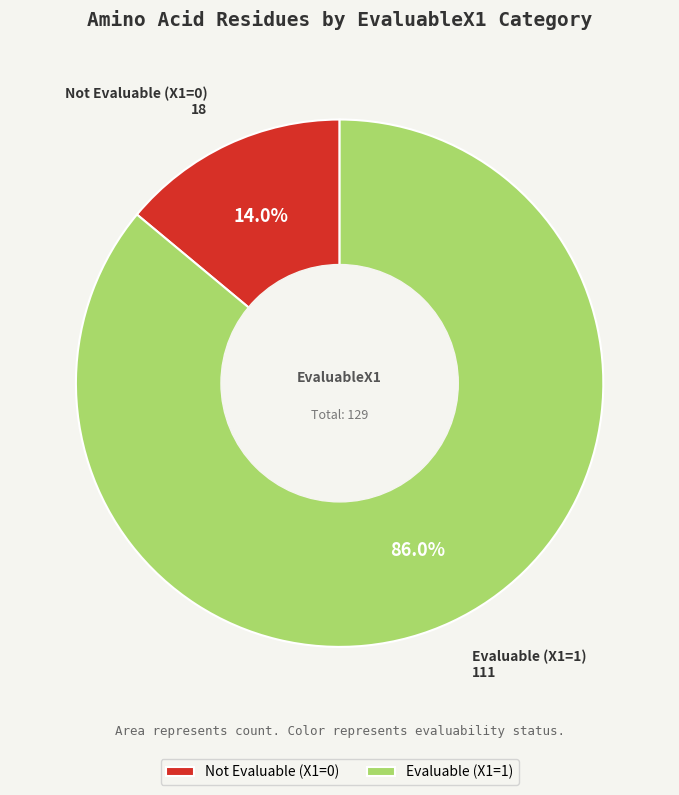

Which has a higher value, Evaluable (X1=1) or Not Evaluable (X1=0)?

Evaluable (X1=1)